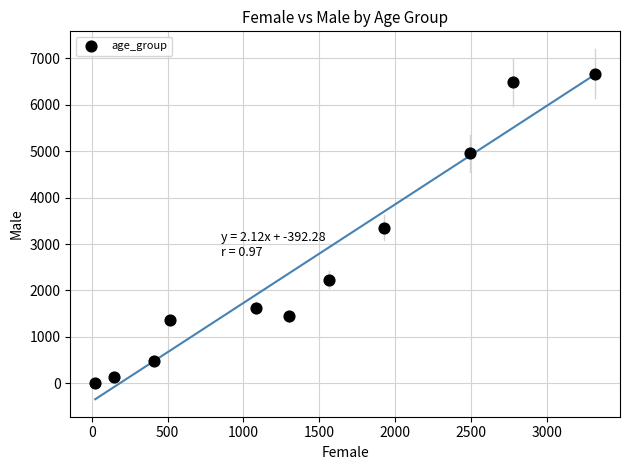

What is the range of Y values (max minus min)?

6659